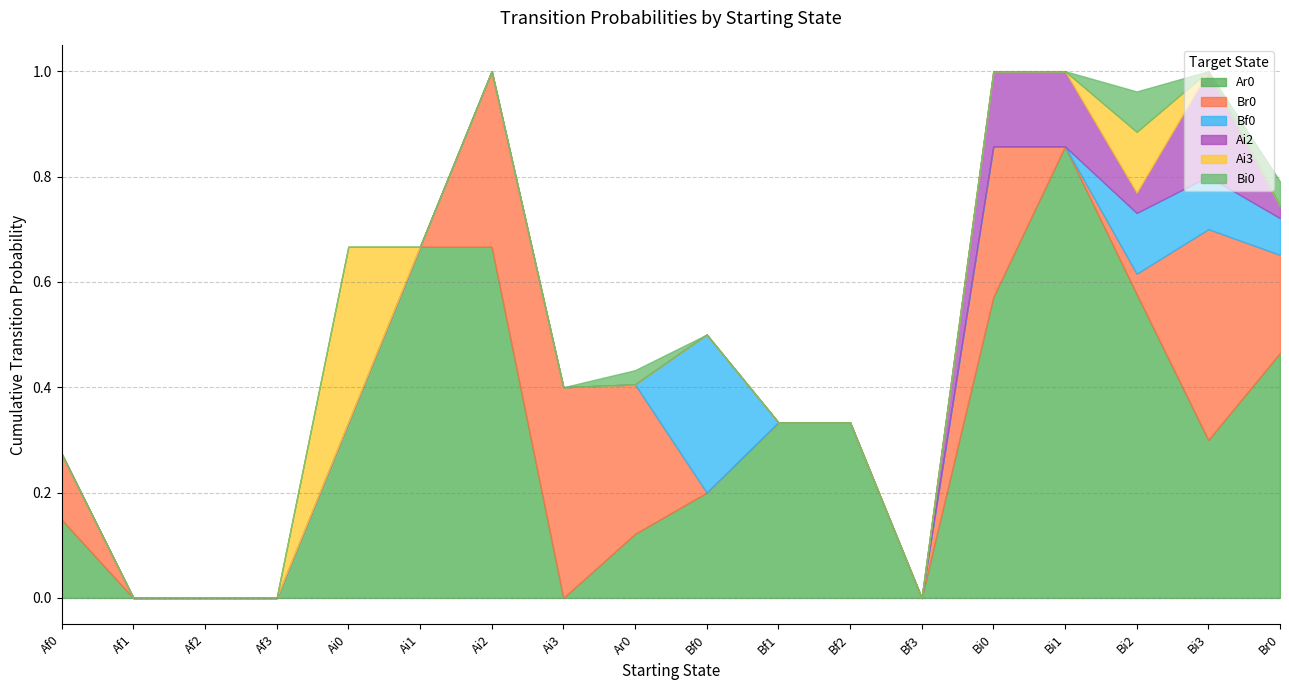

Does the chart have visible grid lines?

Yes